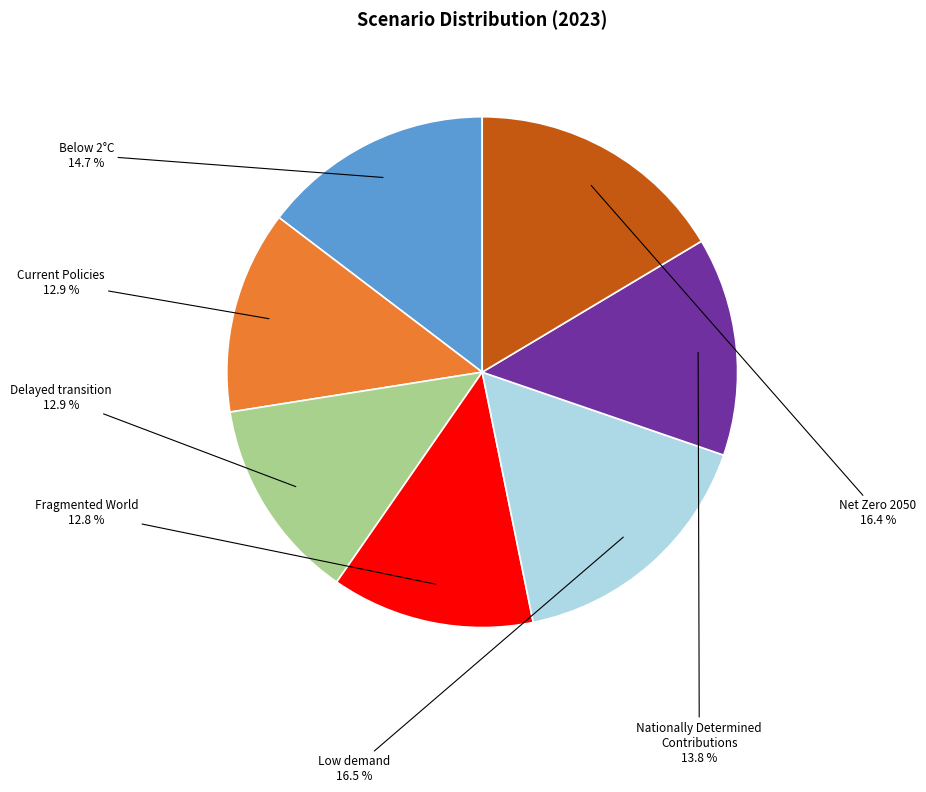

The Below 2°C slice represents 15% of the pie. True or false?

True